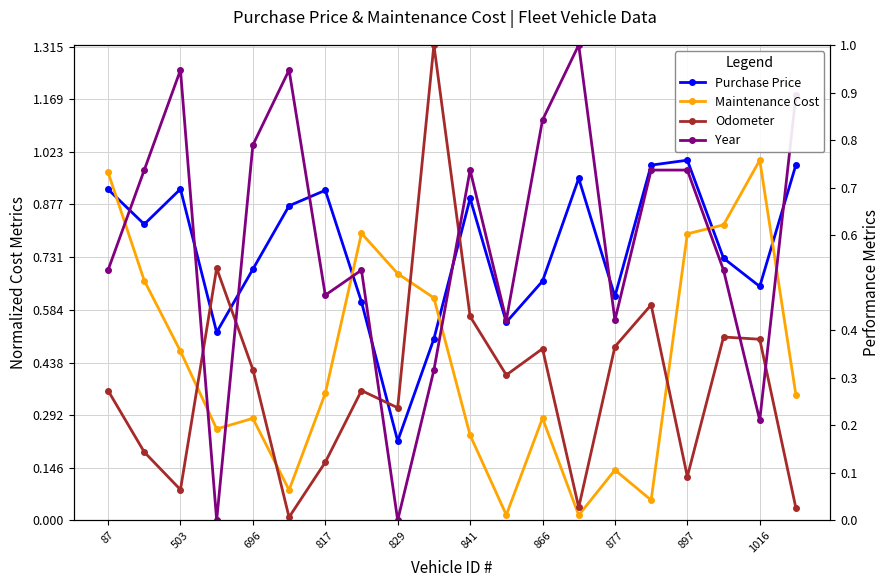

In Purchase Price, how many points are lower than both neighbors (excluding endpoints)?

6